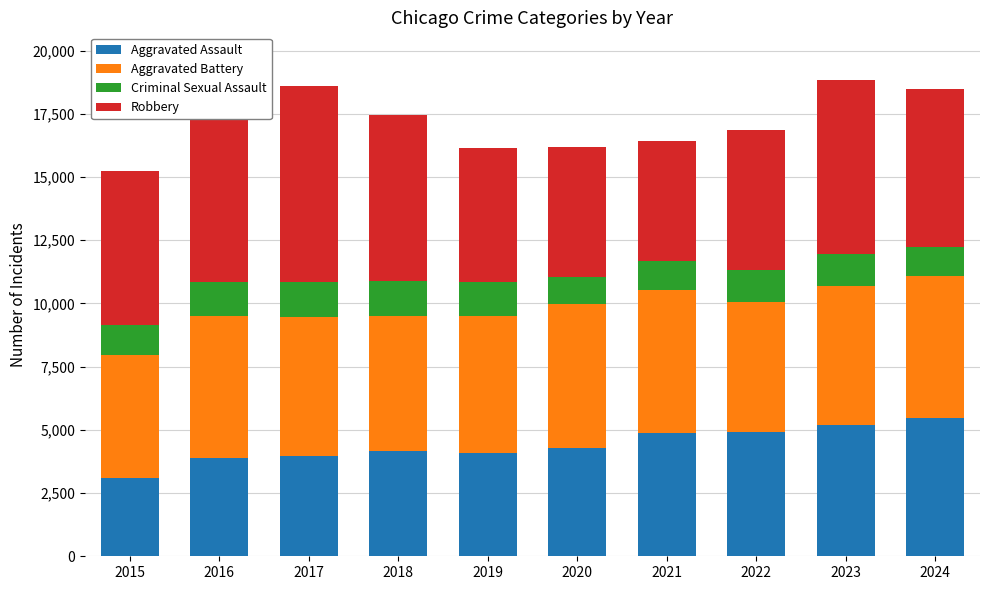

The value of Aggravated Assault at 2017 is 3982. True or false?

True